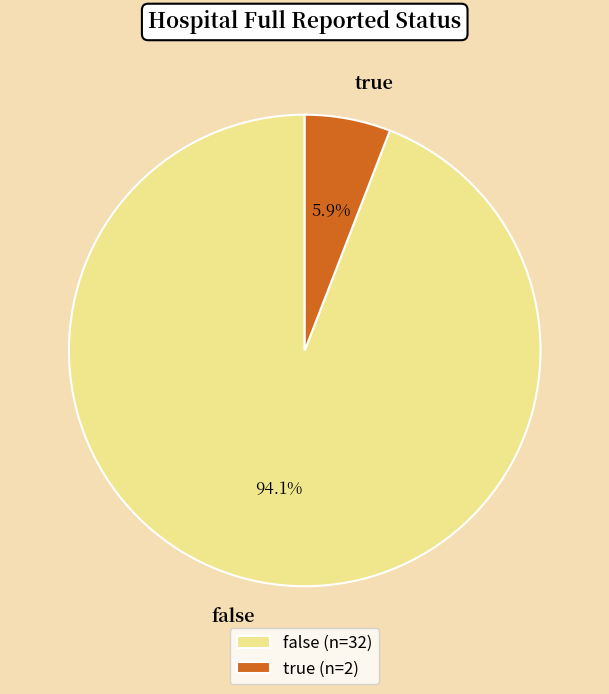

True or false: true accounts for 20% of the total.

False